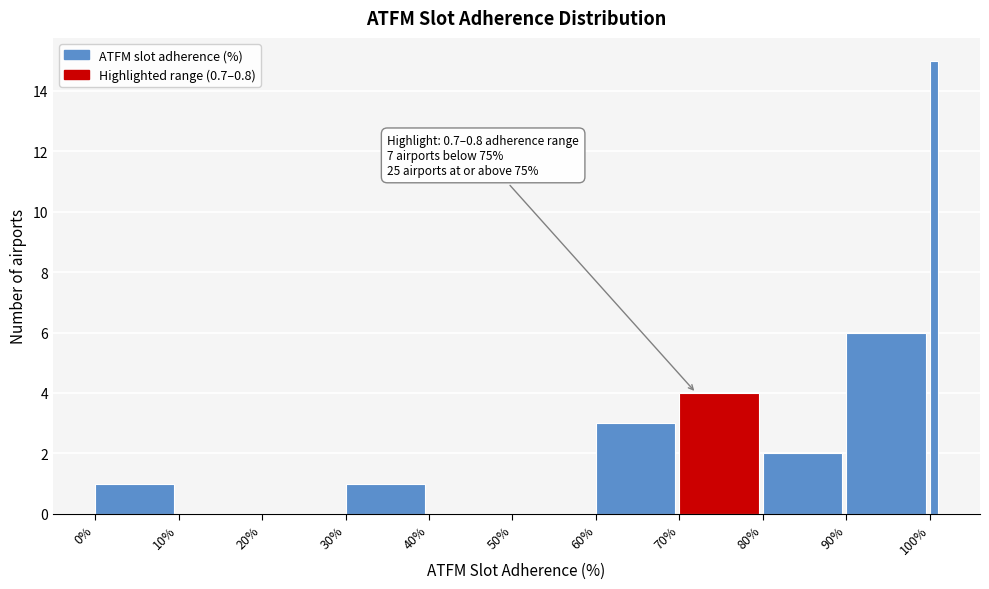

Reading right to left, extract all data points from this chart.

100%=15	90%=6	80%=2	70%=4	60%=3	50%=0	40%=0	30%=1	20%=0	10%=0	0%=1